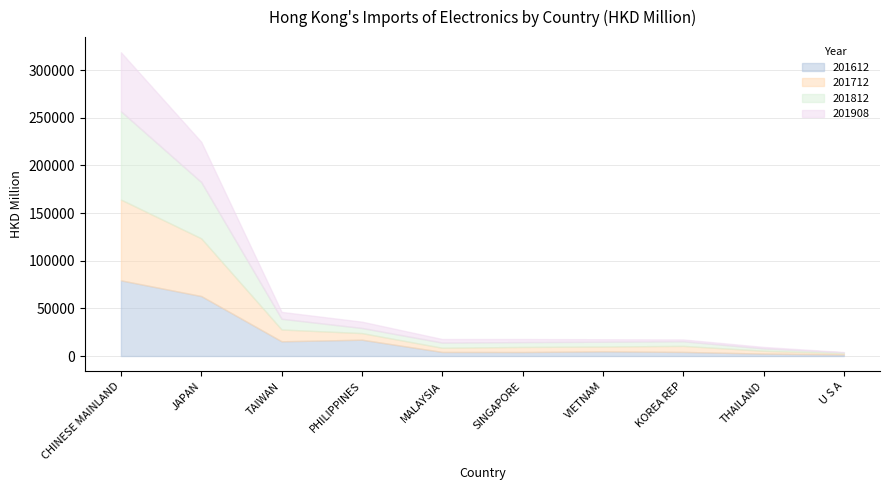

List the labels in order of 201812 value, smallest first.

U S A, THAILAND, KOREA REP, SINGAPORE, VIETNAM, PHILIPPINES, MALAYSIA, TAIWAN, JAPAN, CHINESE MAINLAND